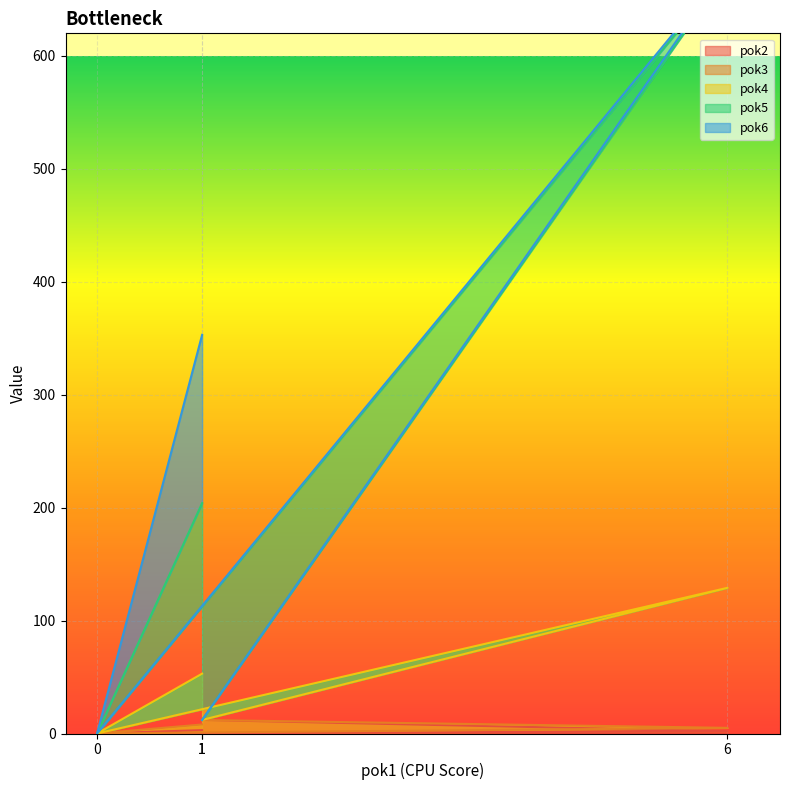

Rank the categories by pok5 value from highest to lowest.

6, 1, 1, 0